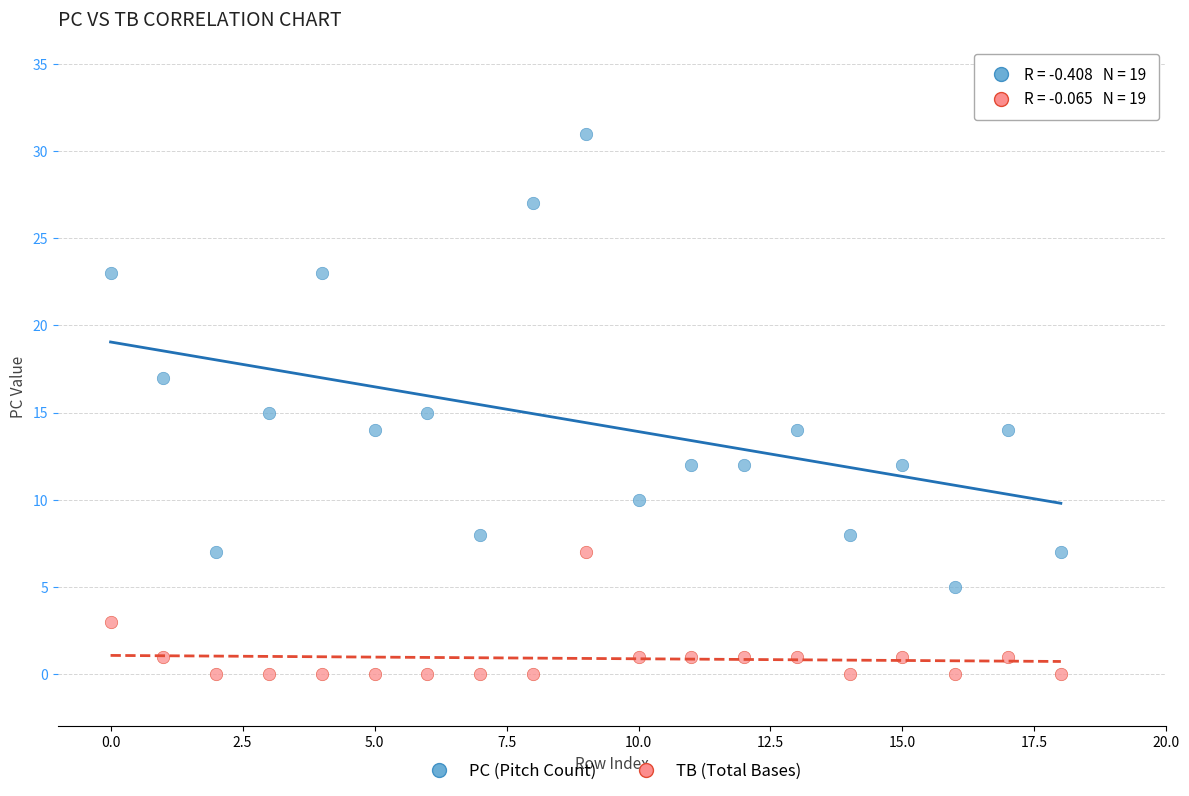

Which series contains the highest Y value?

PC (Pitch Count)